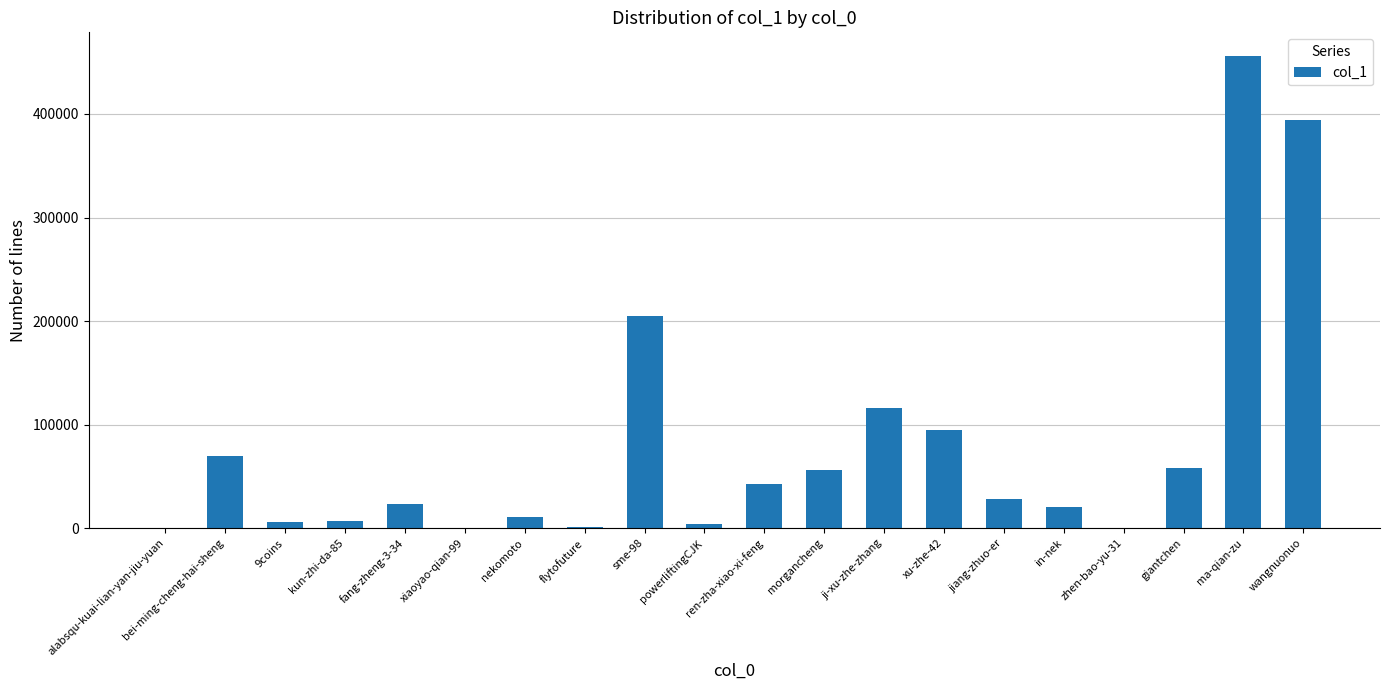

Between giantchen and bei-ming-cheng-hai-sheng, which is larger?

bei-ming-cheng-hai-sheng